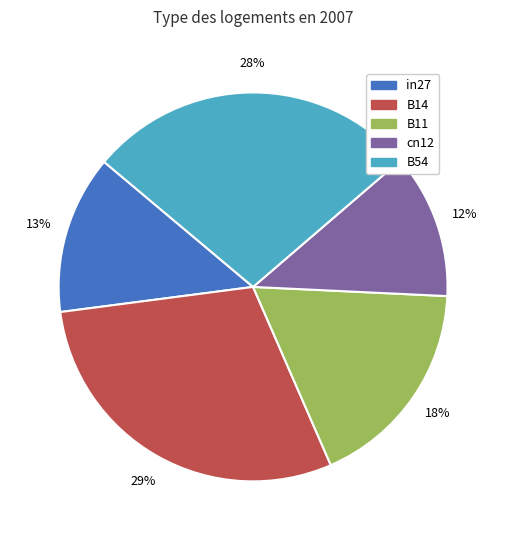

Which has a higher value, in27 or cn12?

in27